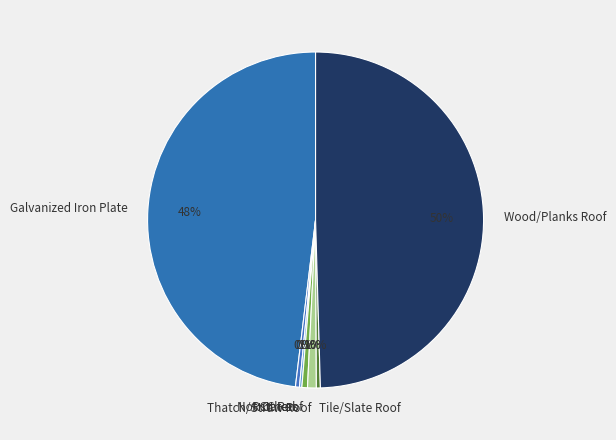

Which has a higher value, Wood/Planks Roof or Thatch/Straw Roof?

Wood/Planks Roof